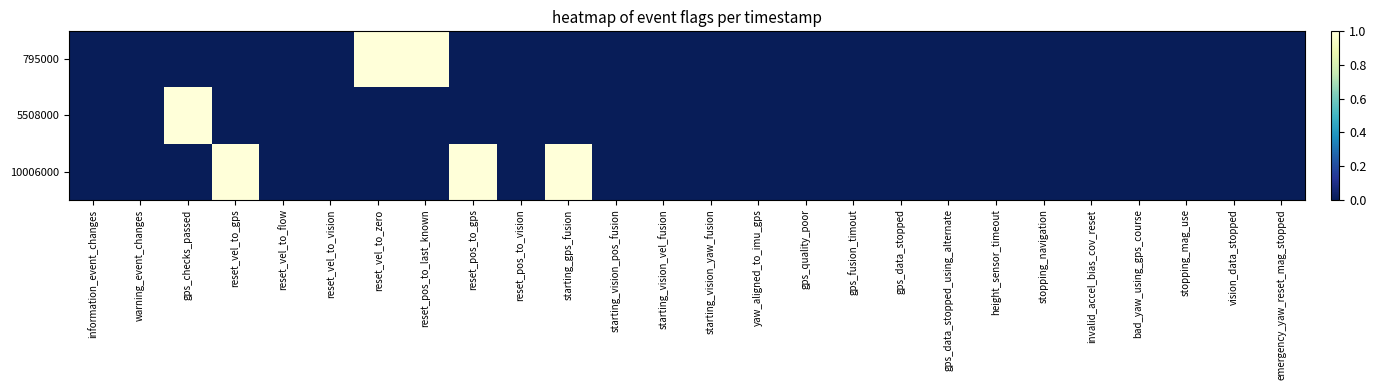

Count the number of data series in this chart.

3